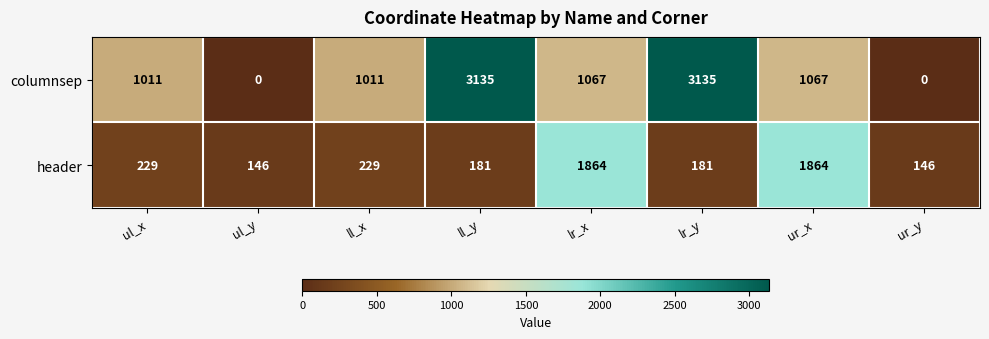

The header series shows 181 at lr_y. True or false?

True